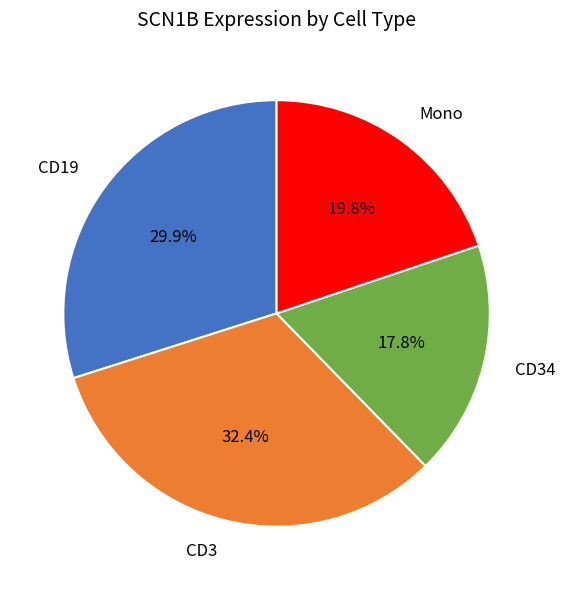

What percentage is NOT represented by Mono?

80.2%